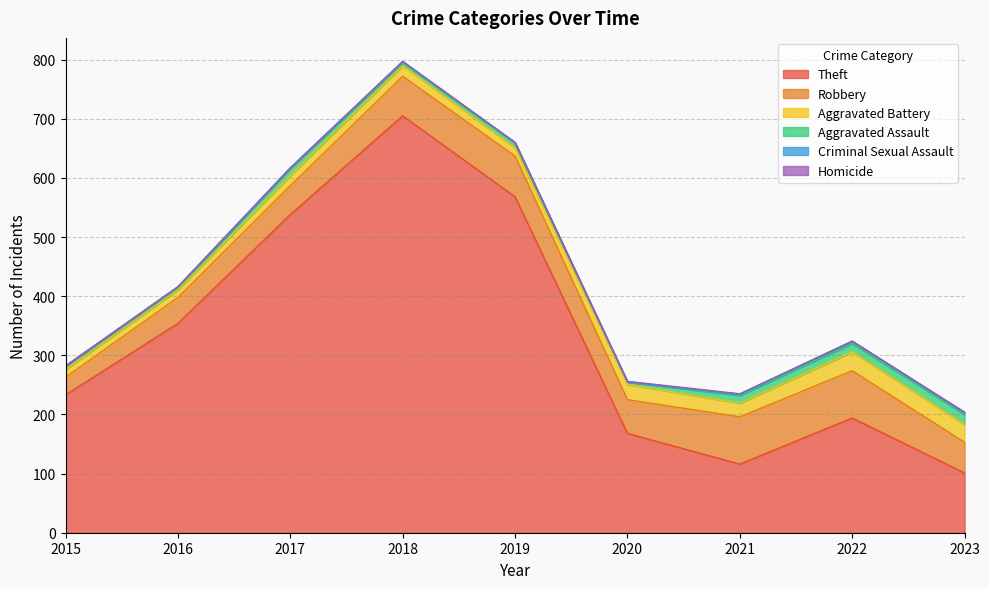

Is it true that Criminal Sexual Assault equals 3 at 2018?

False